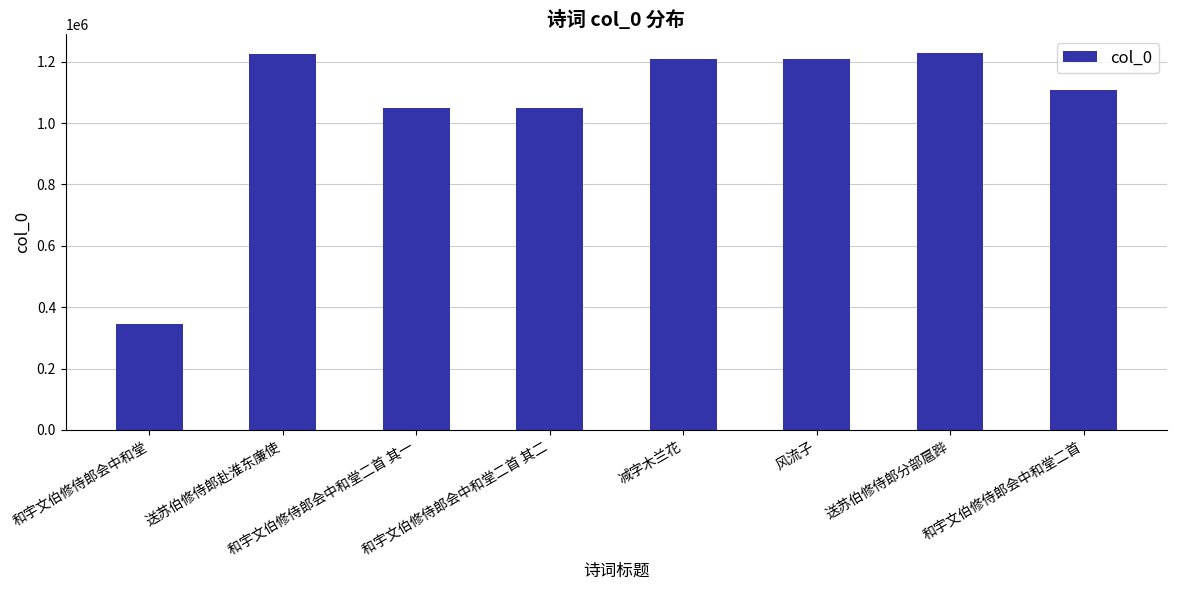

What is the label of the 4th bar from the left?

和宇文伯修侍郎会中和堂二首 其二